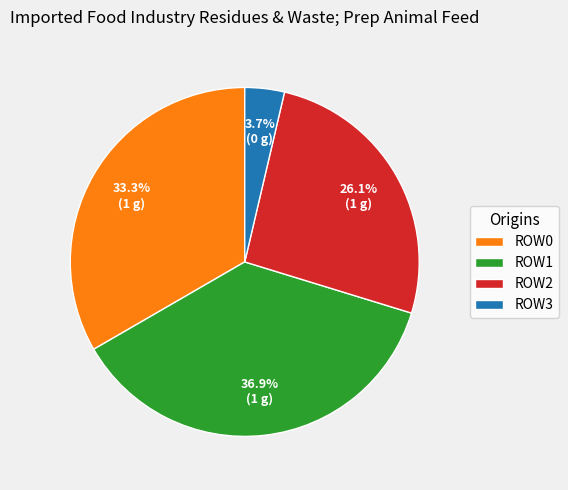

How many segments does this pie chart have?

4